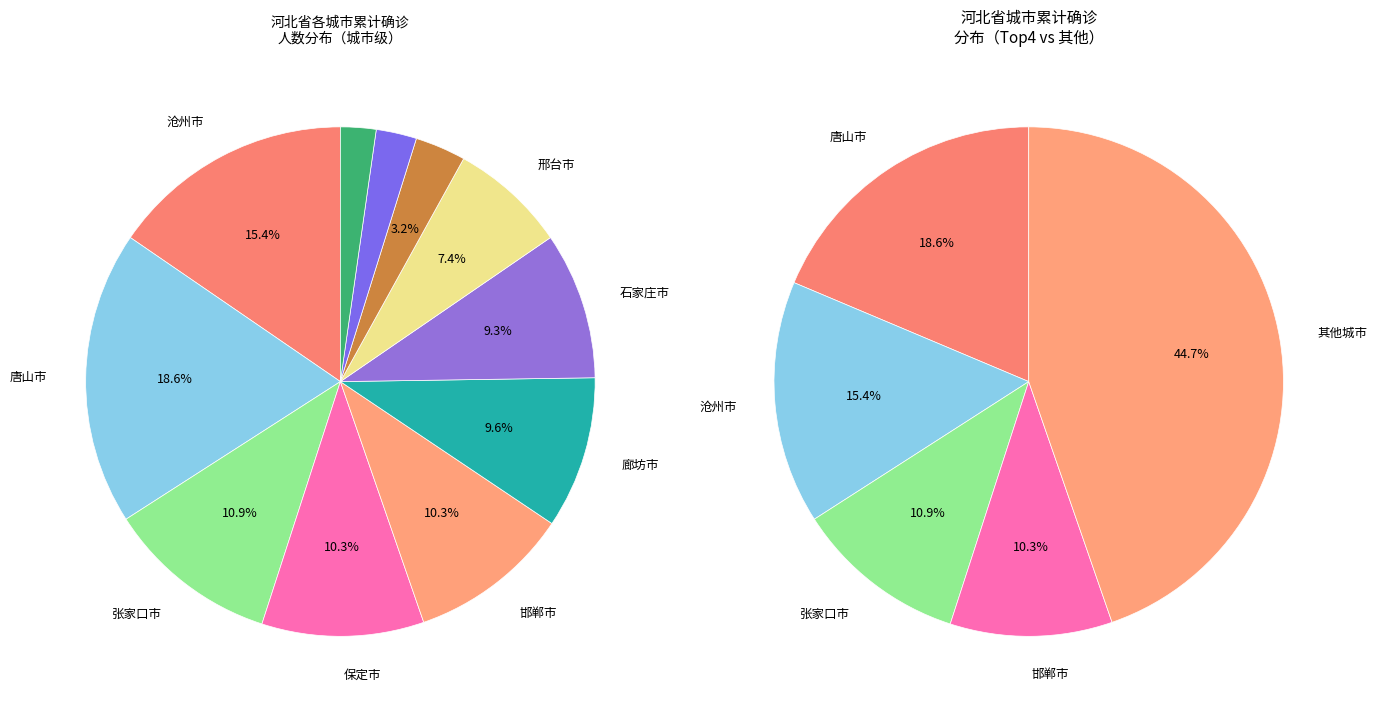

How many segments does this pie chart have?

11